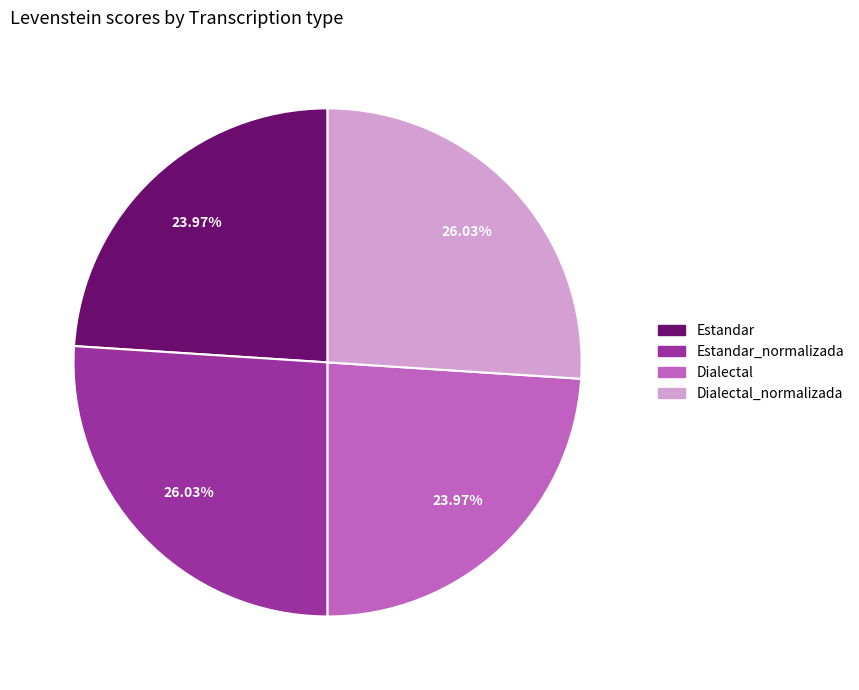

Count the number of slices in the pie.

4